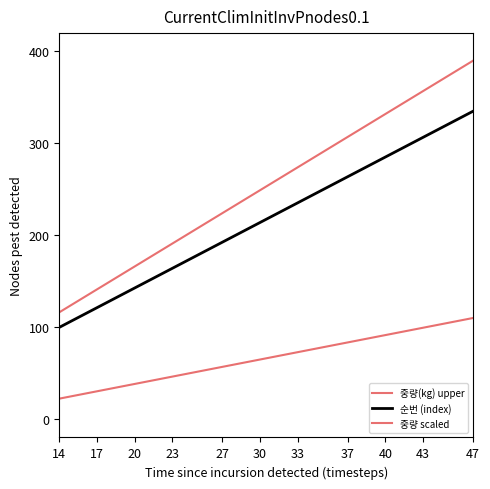

Count the number of categories in the chart.

34